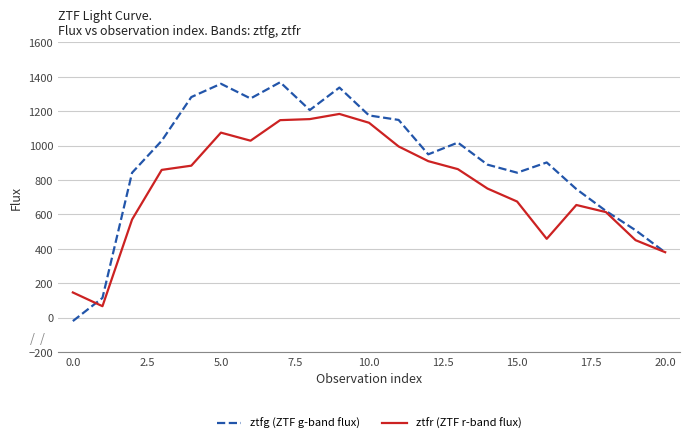

What is the maximum value for ztfr (ZTF r-band flux)?

1184.4